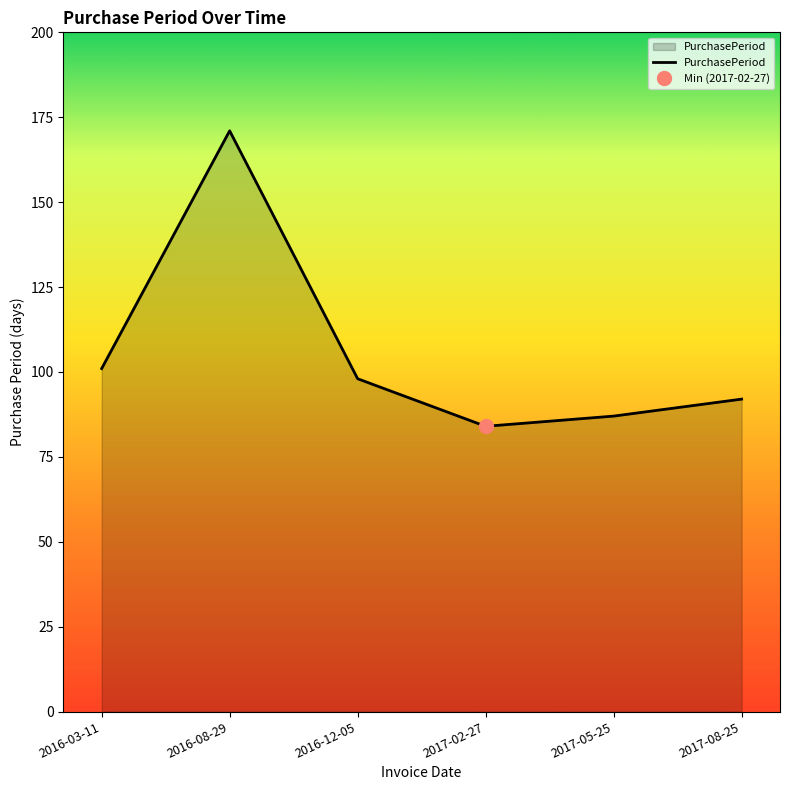

Reading left to right, what are all the values shown in this chart?

2016-03-11=101	2016-08-29=171	2016-12-05=98	2017-02-27=84	2017-05-25=87	2017-08-25=92